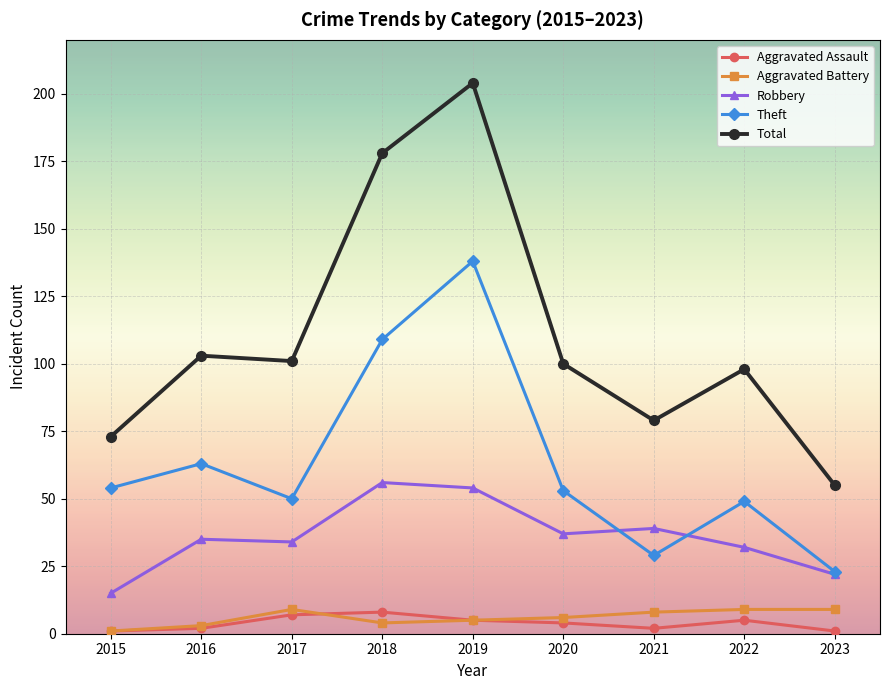

Reading right to left, list all the values displayed in this chart.

Aggravated Assault: 1	5	2	4	5	8	7	2	1
Aggravated Battery: 9	9	8	6	5	4	9	3	1
Robbery: 22	32	39	37	54	56	34	35	15
Theft: 23	49	29	53	138	109	50	63	54
Total: 55	98	79	100	204	178	101	103	73